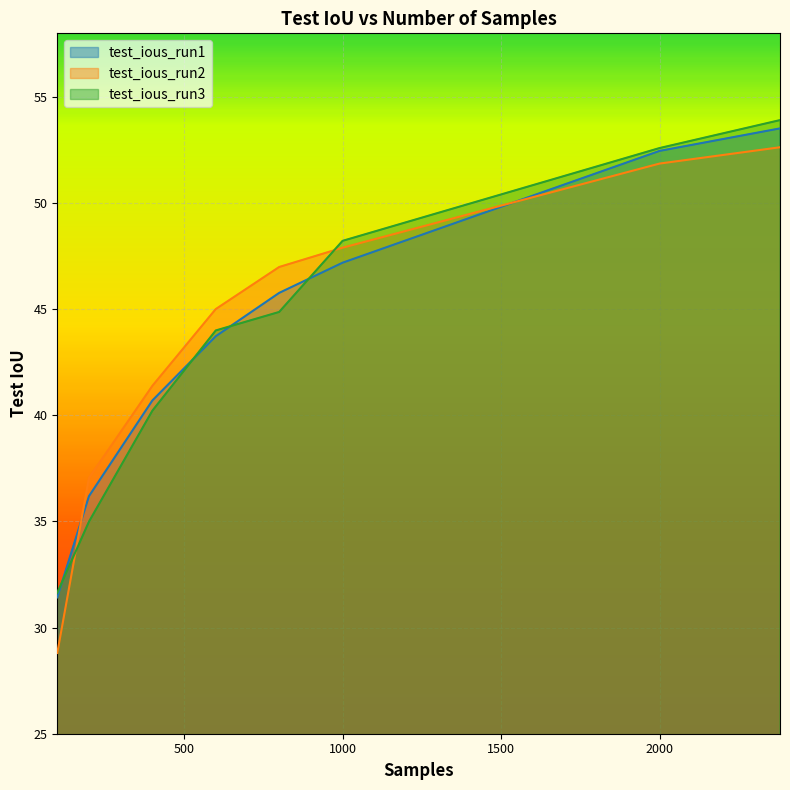

What is the difference between the test_ious_run1 values at 200 and 800?

9.6